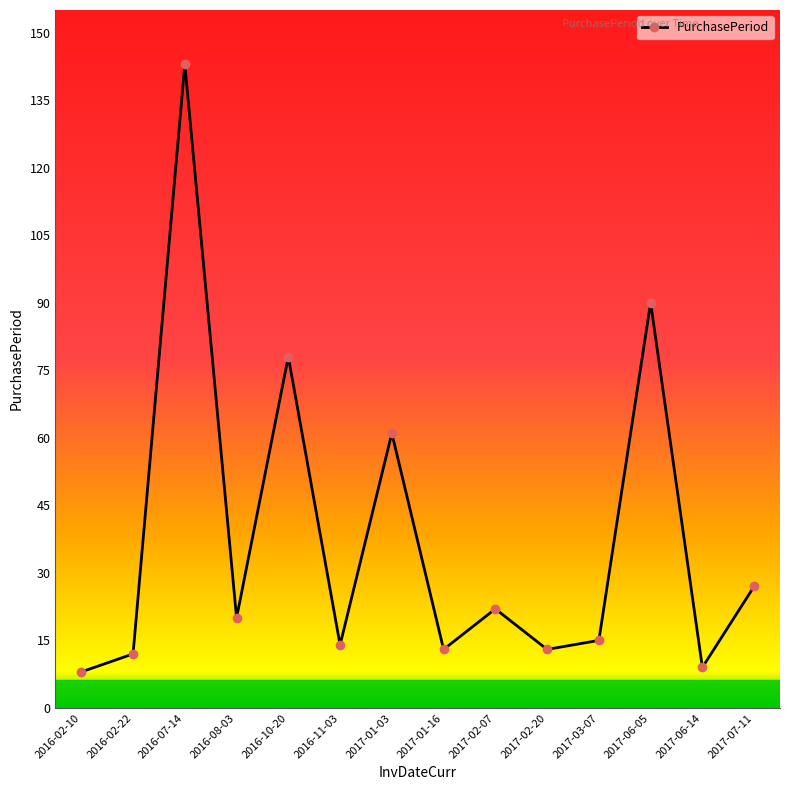

What is the value of the 2nd point from the left?

12